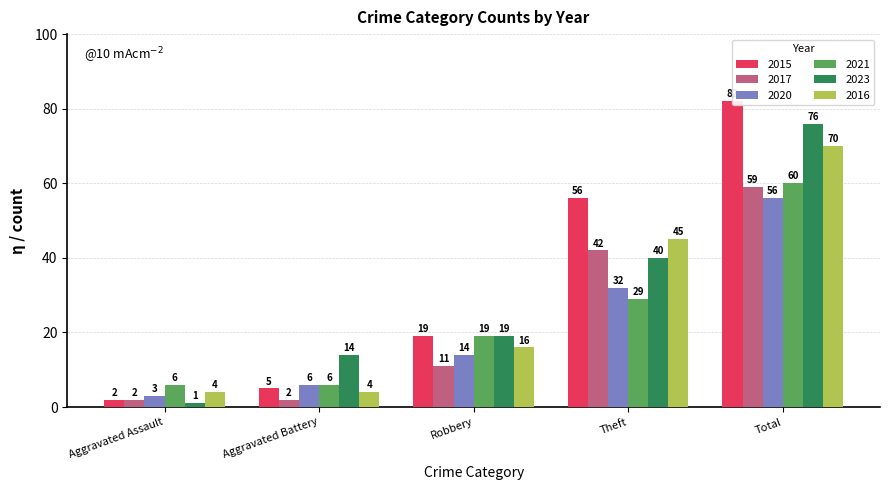

What is the total value across all series at Theft?

244